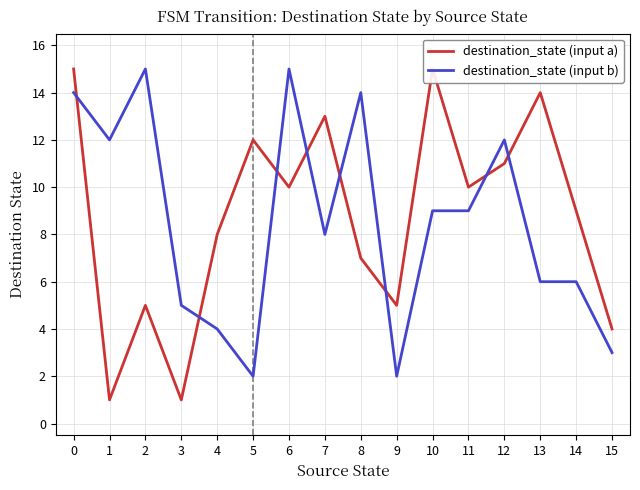

Between which two adjacent categories do destination_state (input b) and destination_state (input a) first intersect?

0 and 1